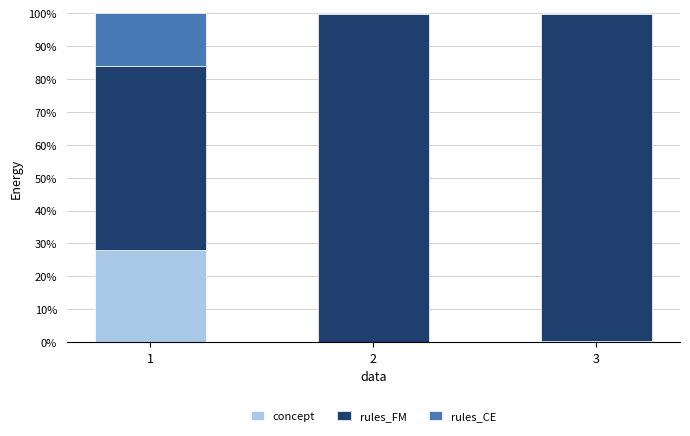

What is the sum of all concept values?

28.4